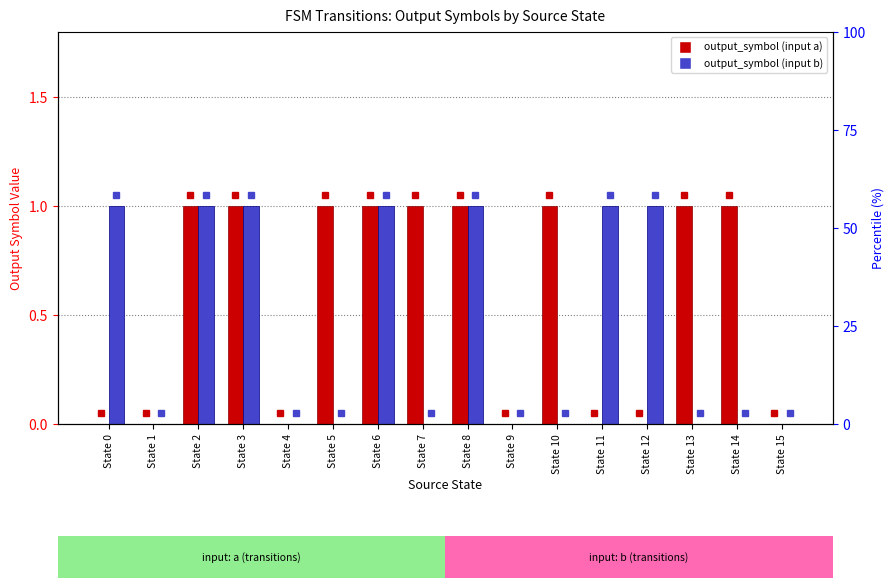

Reading right to left, transcribe all the data shown in this chart.

output_symbol (input a): 0	1	1	0	0	1	0	1	1	1	1	0	1	1	0	0
output_symbol (input b): 0	0	0	1	1	0	0	1	0	1	0	0	1	1	0	1